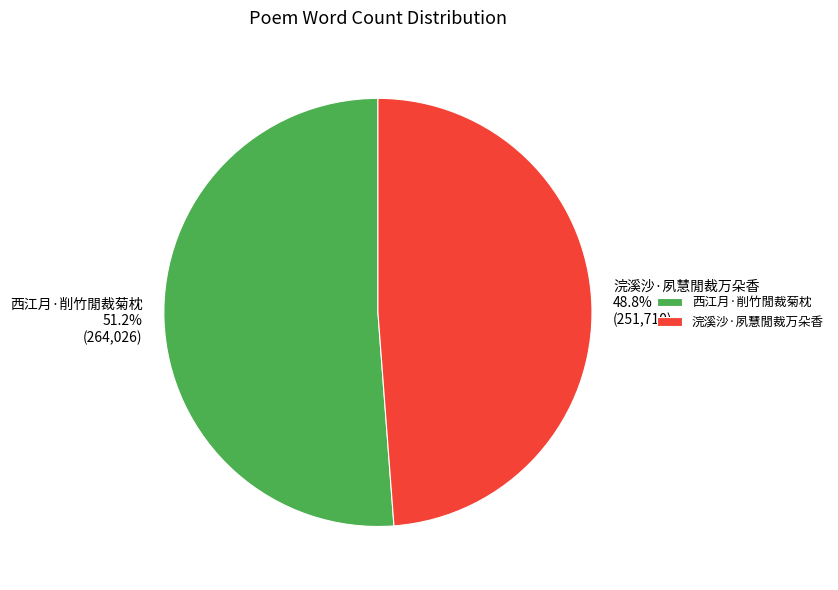

To the nearest percent, what percentage of the pie is 西江月·削竹閒裁菊枕?

51%